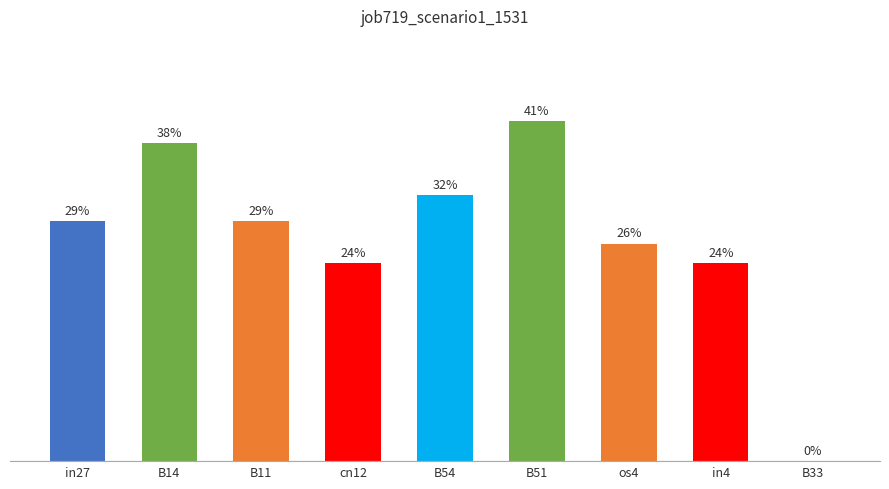

What is the sum of the values at os4 and cn12?

0.5